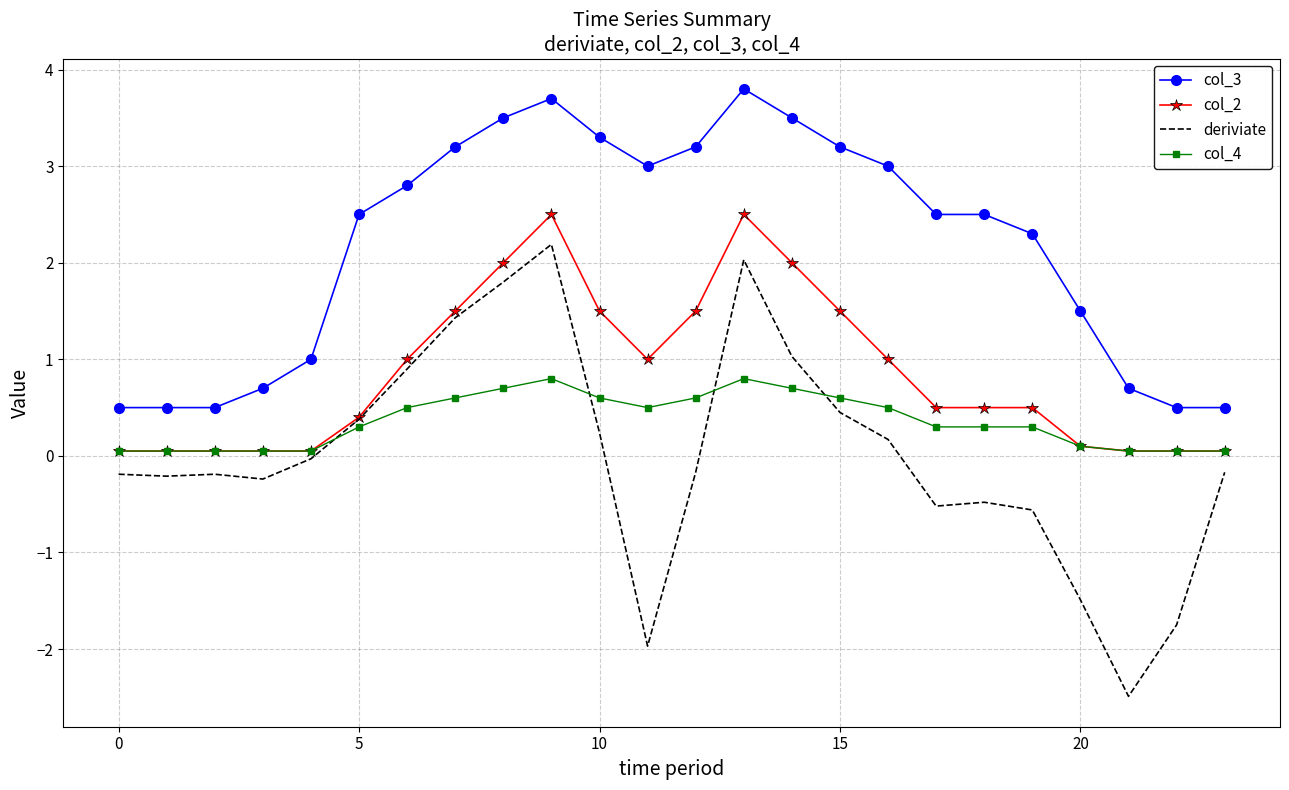

True or false: col_2 and col_3 cross at least once.

False